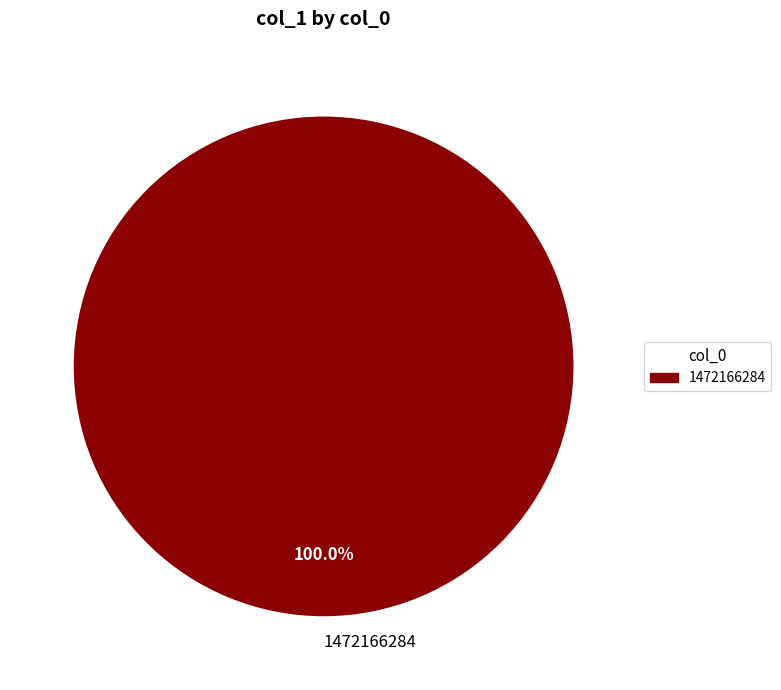

Does any single category account for the majority?

Yes